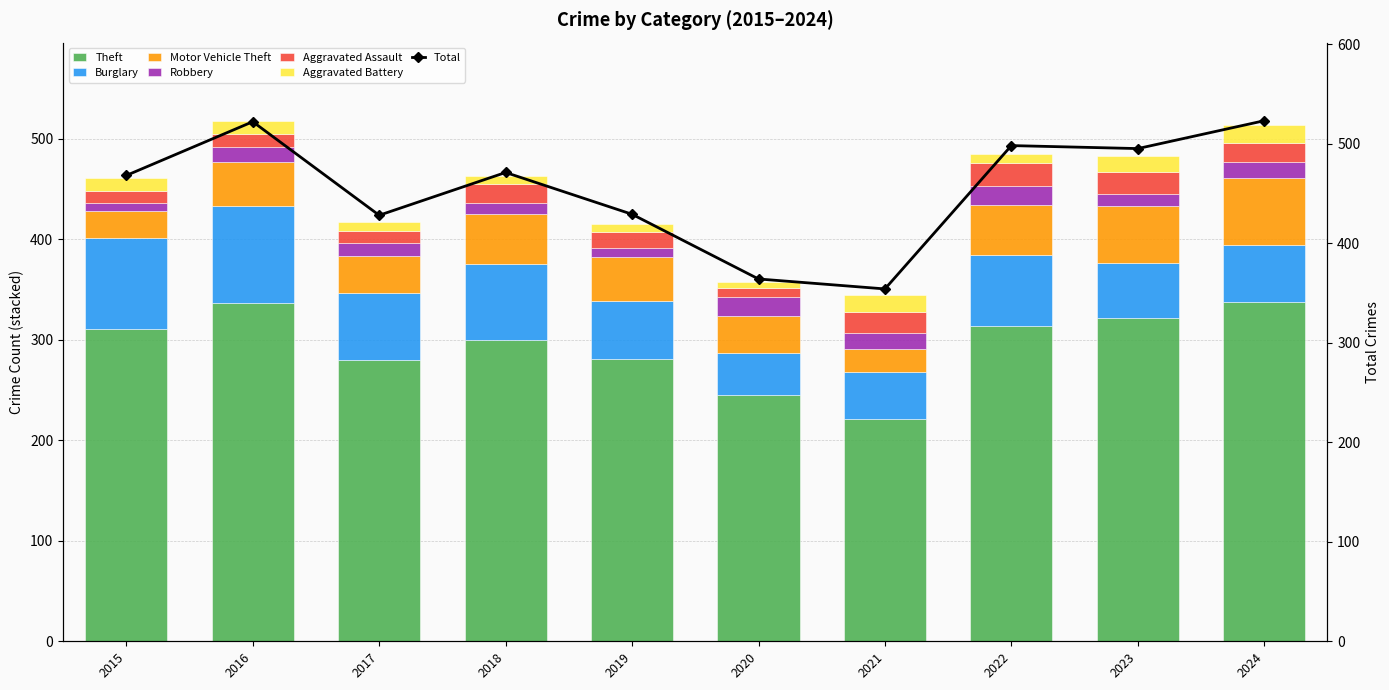

Reading right to left, extract all data points from this chart.

Theft: 2024=338	2023=322	2022=314	2021=221	2020=245	2019=281	2018=300	2017=280	2016=337	2015=311
Burglary: 2024=56	2023=54	2022=70	2021=47	2020=42	2019=58	2018=75	2017=67	2016=96	2015=90
Motor Vehicle Theft: 2024=67	2023=57	2022=50	2021=23	2020=37	2019=43	2018=50	2017=36	2016=44	2015=27
Robbery: 2024=16	2023=12	2022=19	2021=16	2020=19	2019=9	2018=11	2017=13	2016=15	2015=8
Aggravated Assault: 2024=19	2023=22	2022=23	2021=21	2020=9	2019=16	2018=19	2017=12	2016=13	2015=12
Aggravated Battery: 2024=18	2023=16	2022=9	2021=17	2020=6	2019=8	2018=8	2017=9	2016=13	2015=13